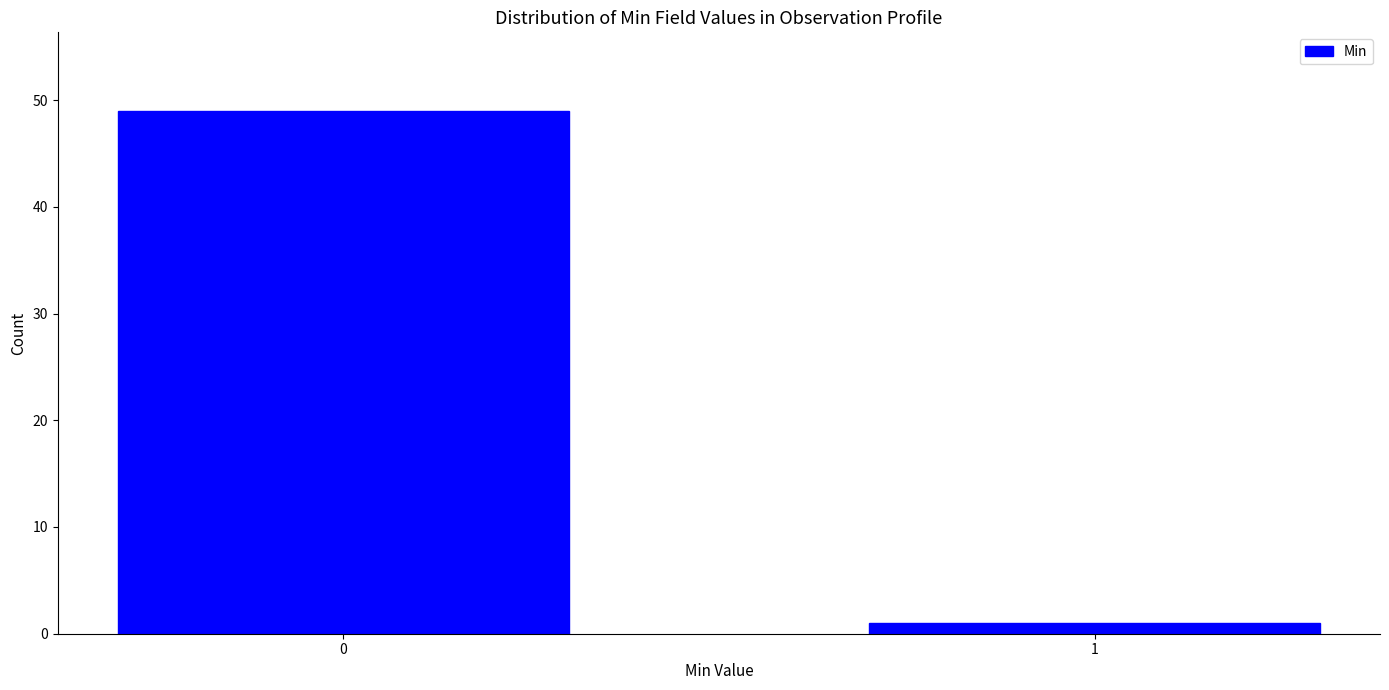

Reading left to right, what are all the values shown in this chart?

0=49	1=1